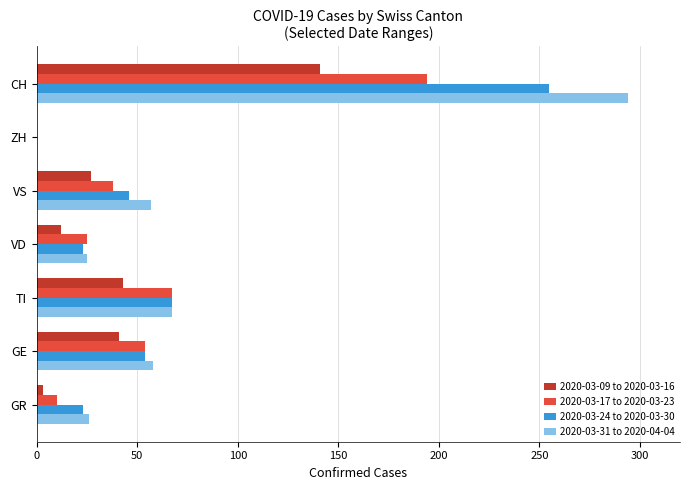

Which label corresponds to the largest value in the chart?

CH